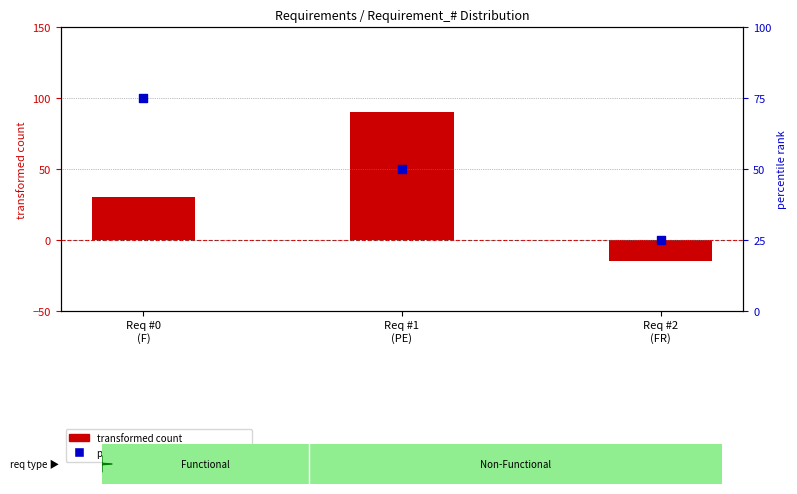

Which series has the largest Y range (max minus min)?

transformed count